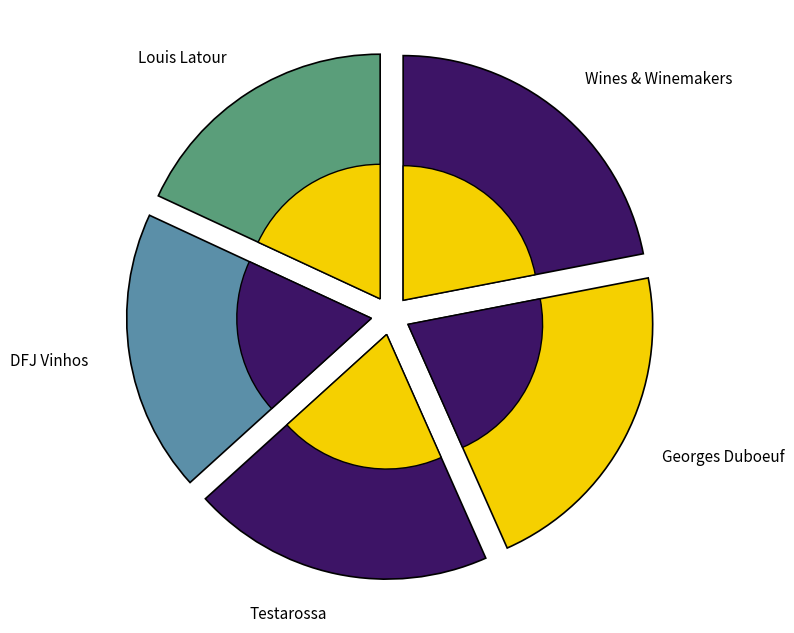

The Wines & Winemakers slice represents 7% of the pie. True or false?

False